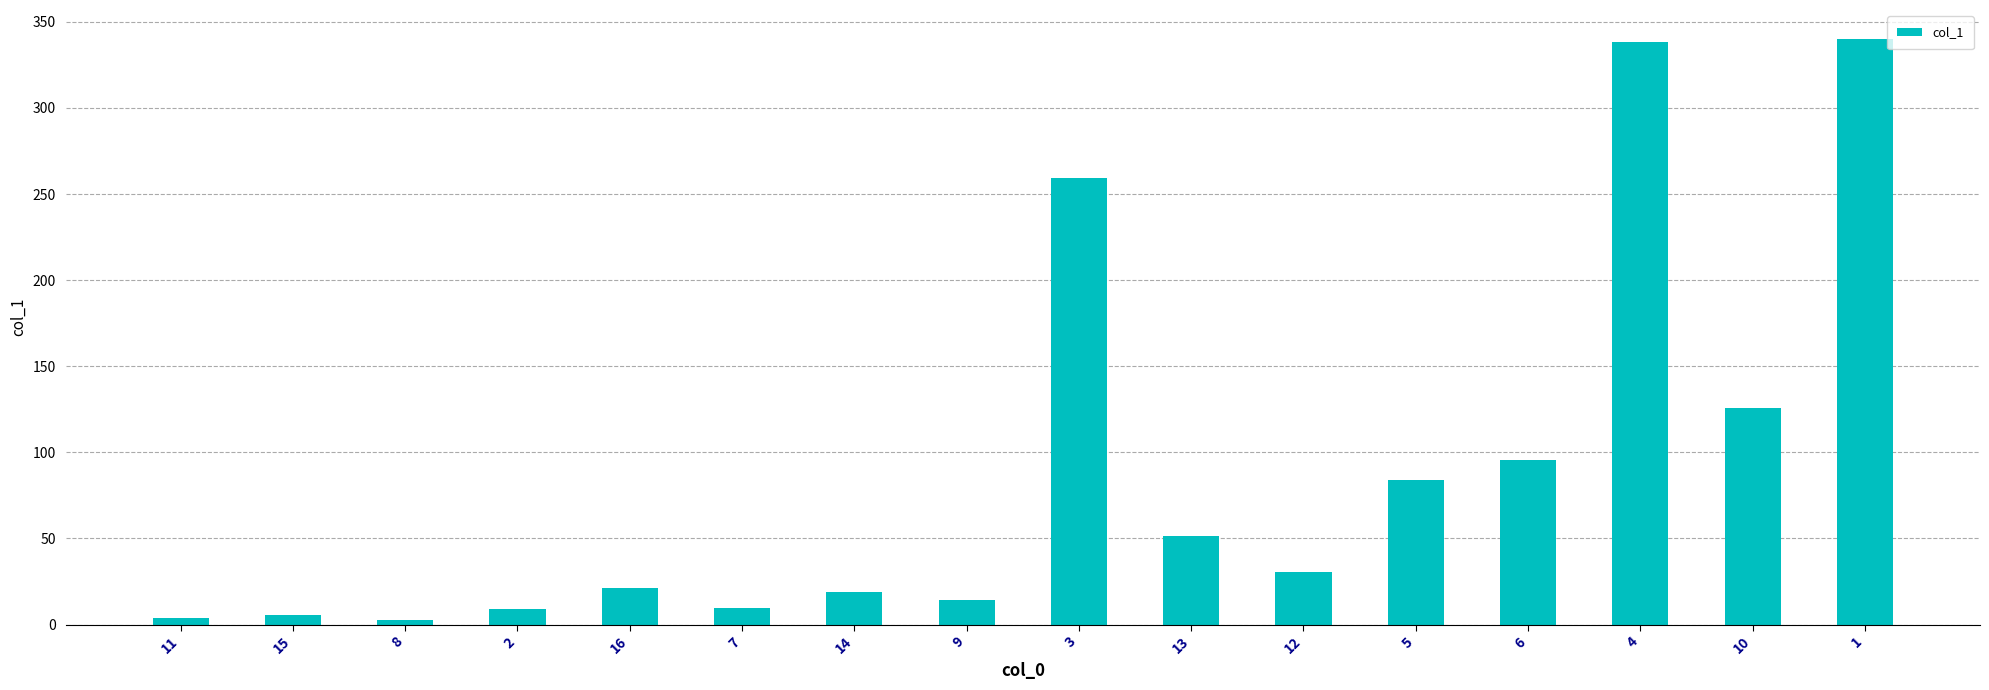

At which label is the value closest to 171?

10